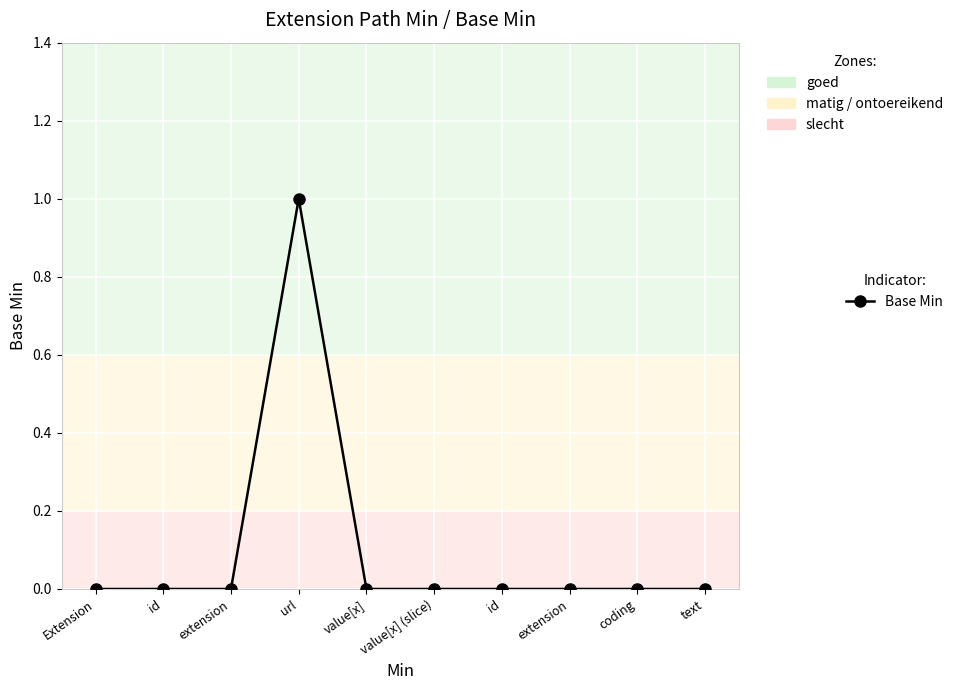

What is the sum of all values?

1